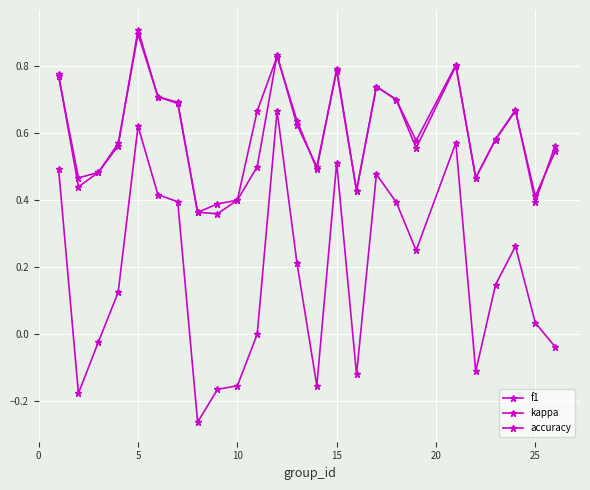

How many categories are shown in the chart?

25